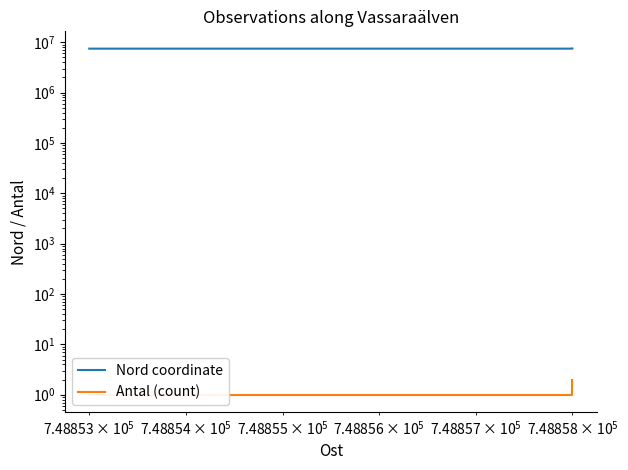

True or false: Nord coordinate has a value of 3387364 at $\mathdefault{10^{4}}$.

False